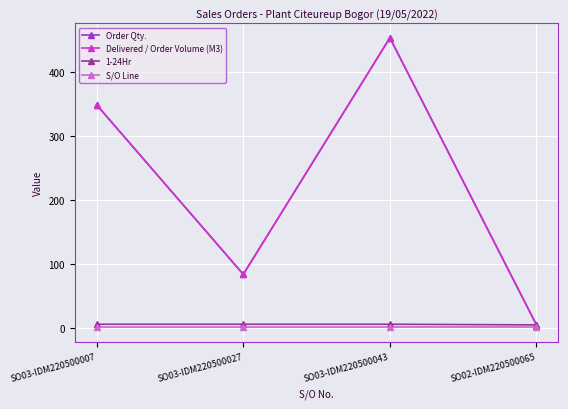

True or false: S/O Line and Delivered / Order Volume (M3) cross at least once.

False